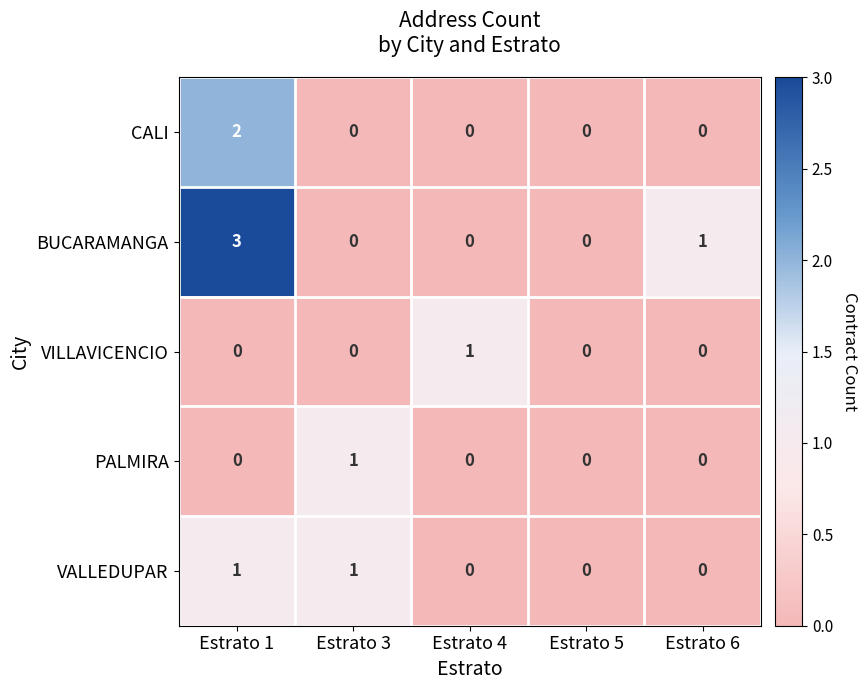

What is the difference between the maximum and minimum values in the BUCARAMANGA series?

3